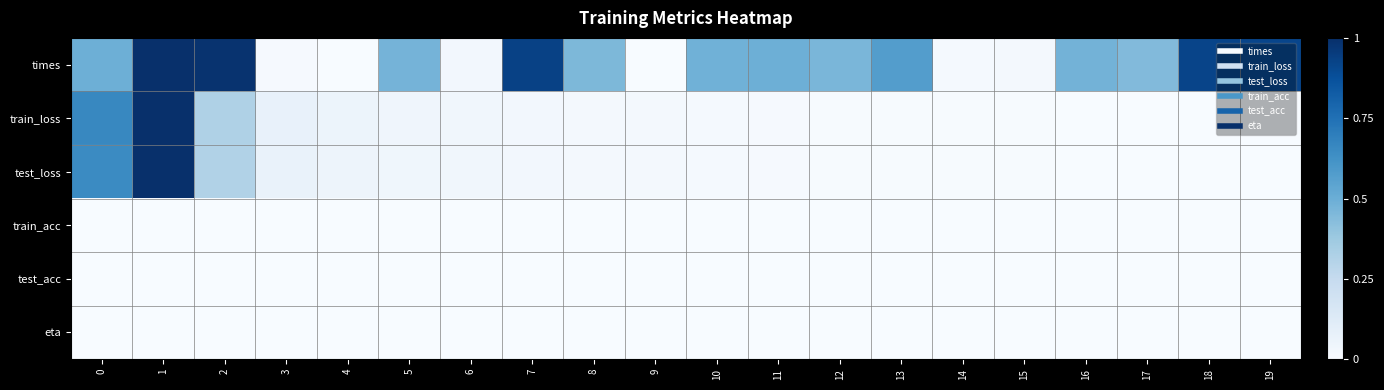

How many series are shown in this chart?

6